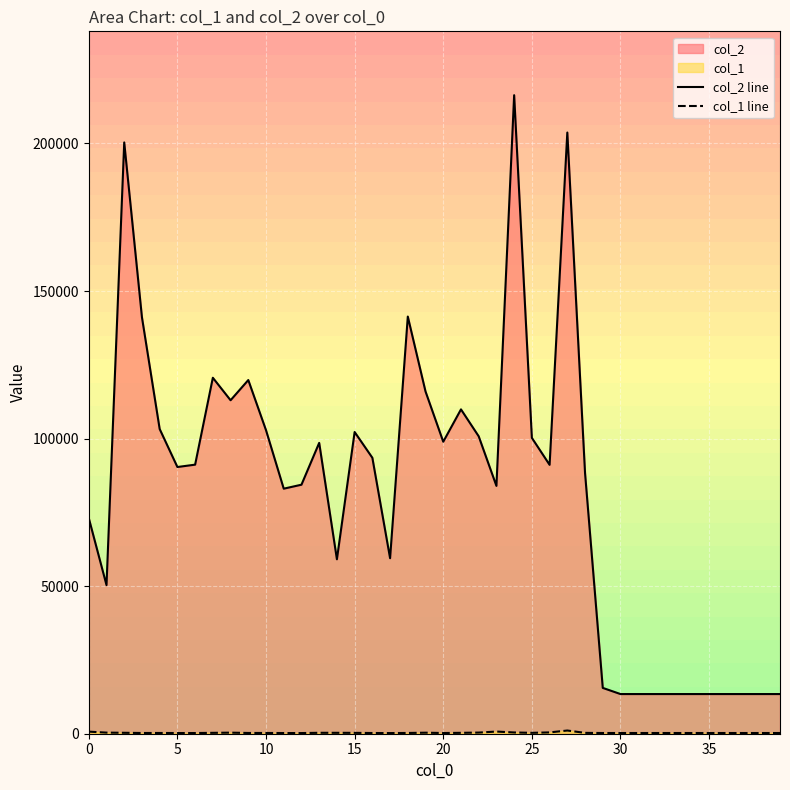

In col_1 line, how many points are higher than both neighbors (excluding endpoints)?

7